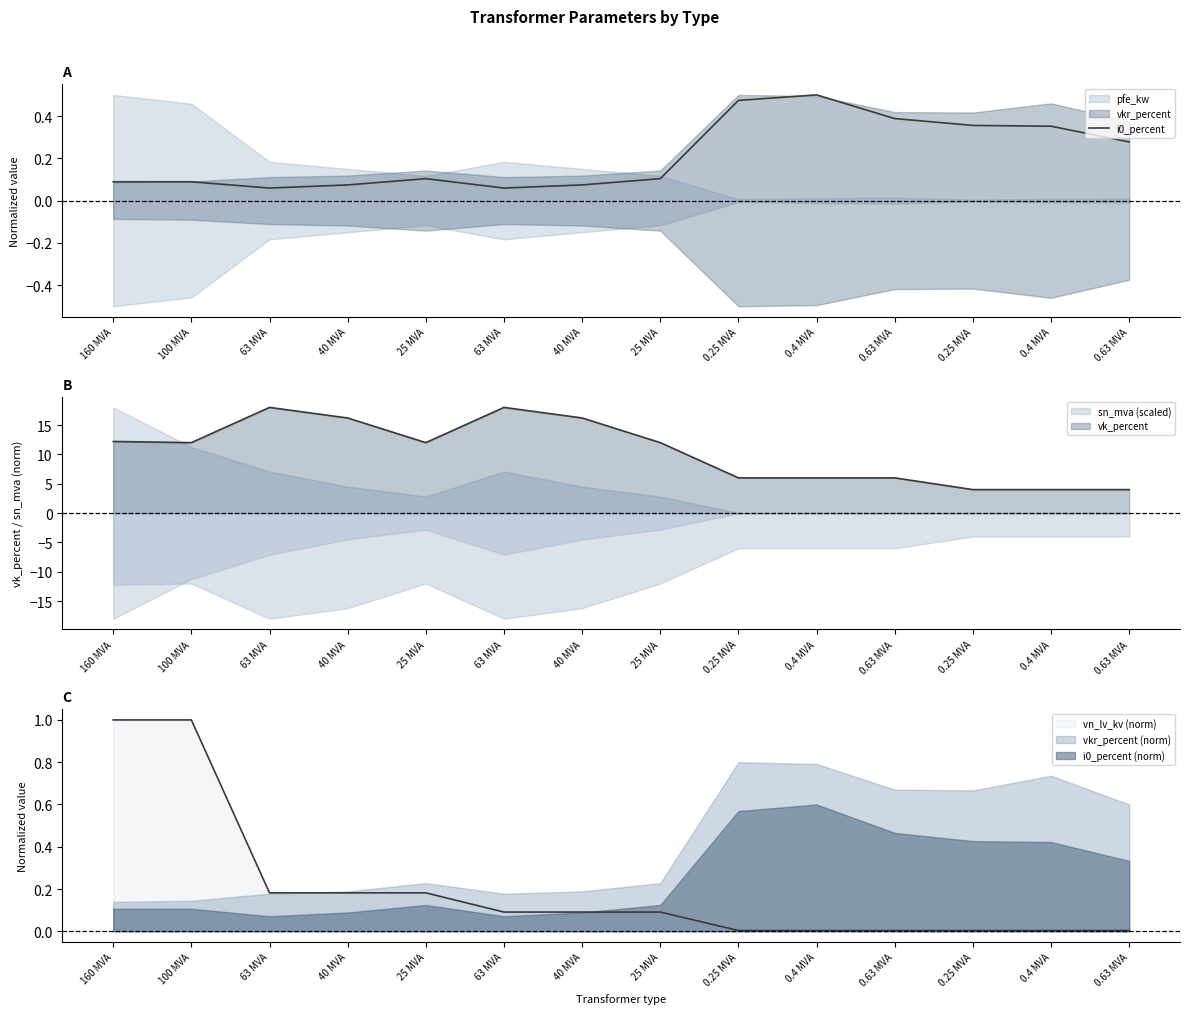

The value at 63 MVA is 0.1. True or false?

True